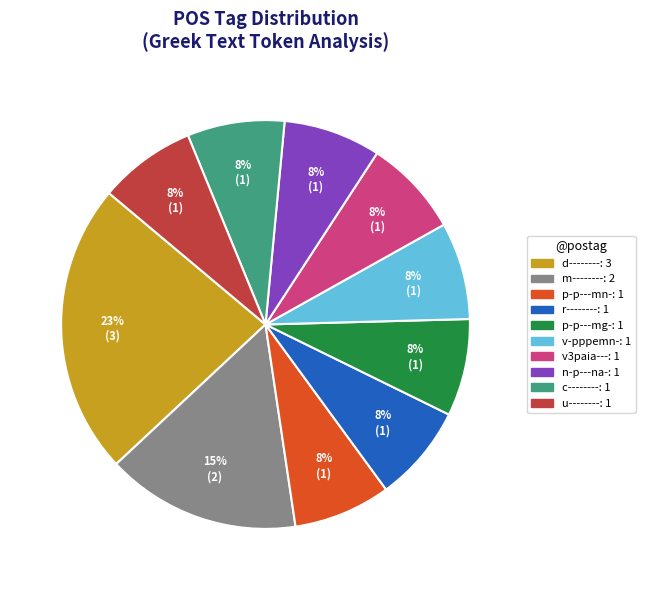

Is there a majority slice in this chart?

No